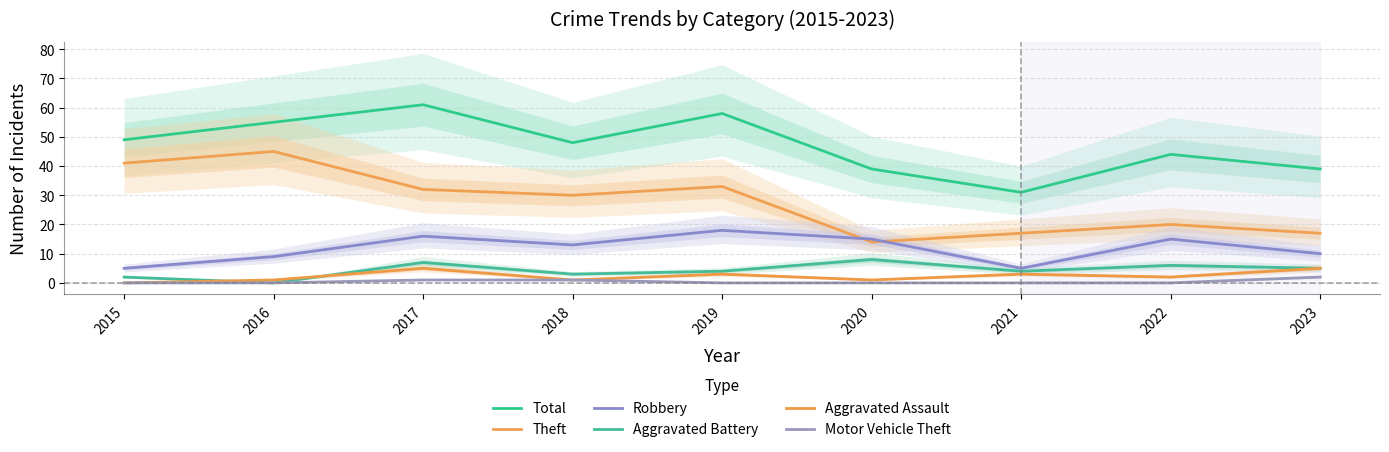

True or false: Total and Motor Vehicle Theft intersect in this chart.

False